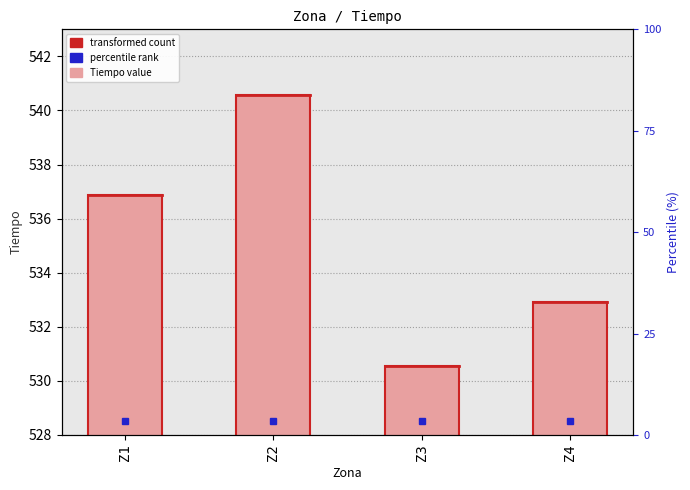

How many series are shown in this chart?

1